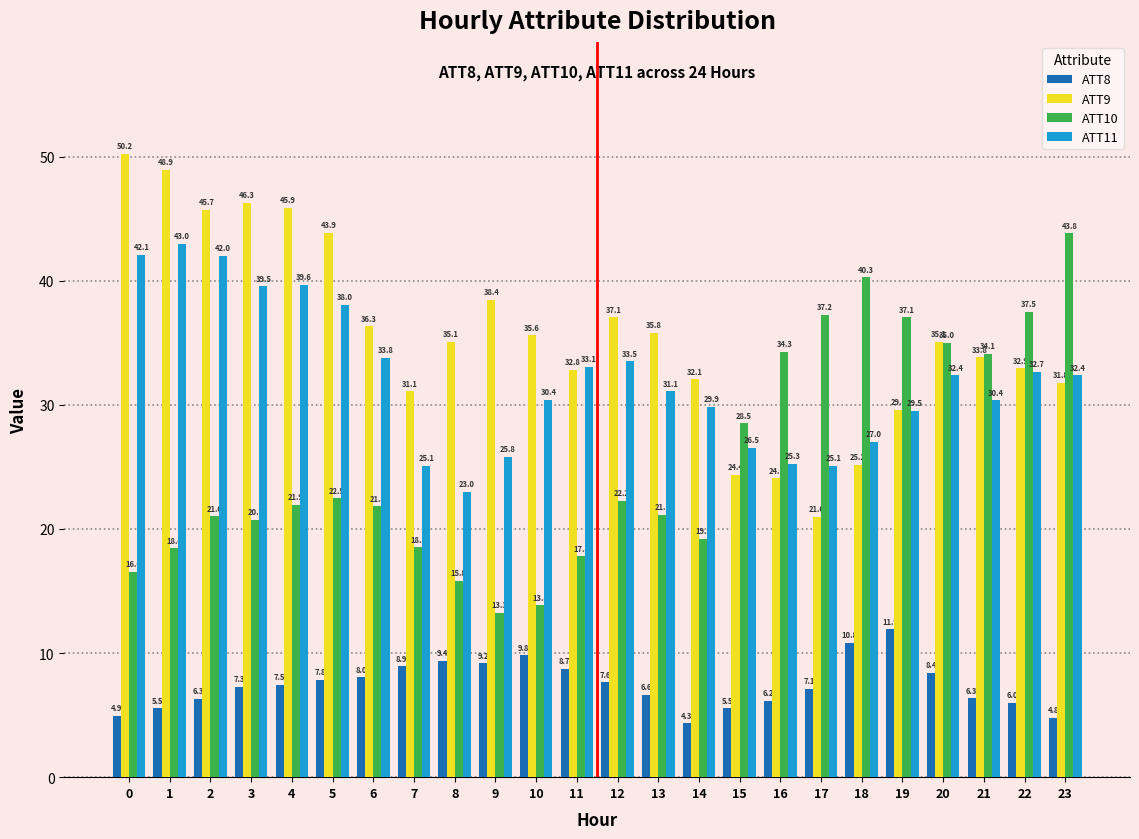

Reading right to left, transcribe all the data shown in this chart.

ATT8: 23=4.8	22=6.0	21=6.3	20=8.4	19=11.9	18=10.8	17=7.1	16=6.2	15=5.5	14=4.3	13=6.6	12=7.6	11=8.7	10=9.8	9=9.2	8=9.4	7=8.9	6=8.0	5=7.8	4=7.5	3=7.3	2=6.3	1=5.5	0=4.9
ATT9: 23=31.8	22=32.9	21=33.8	20=35.1	19=29.6	18=25.2	17=21.0	16=24.1	15=24.4	14=32.1	13=35.8	12=37.1	11=32.8	10=35.6	9=38.4	8=35.1	7=31.1	6=36.3	5=43.9	4=45.9	3=46.3	2=45.7	1=48.9	0=50.2
ATT10: 23=43.8	22=37.5	21=34.1	20=35.0	19=37.1	18=40.3	17=37.2	16=34.3	15=28.5	14=19.2	13=21.1	12=22.2	11=17.8	10=13.8	9=13.3	8=15.8	7=18.5	6=21.8	5=22.5	4=21.9	3=20.7	2=21.0	1=18.4	0=16.6
ATT11: 23=32.4	22=32.7	21=30.4	20=32.4	19=29.5	18=27.0	17=25.1	16=25.3	15=26.5	14=29.9	13=31.1	12=33.5	11=33.1	10=30.4	9=25.8	8=23.0	7=25.1	6=33.8	5=38.0	4=39.6	3=39.5	2=42.0	1=43.0	0=42.1